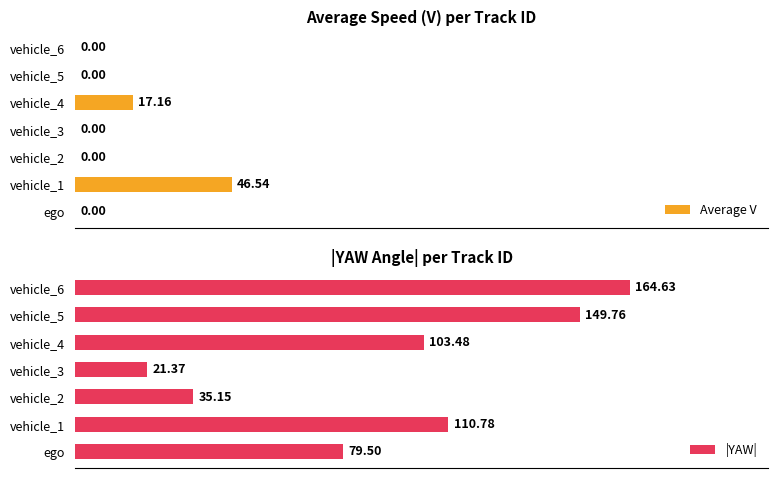

Rank the series at vehicle_6 from lowest to highest value.

Average V, |YAW|